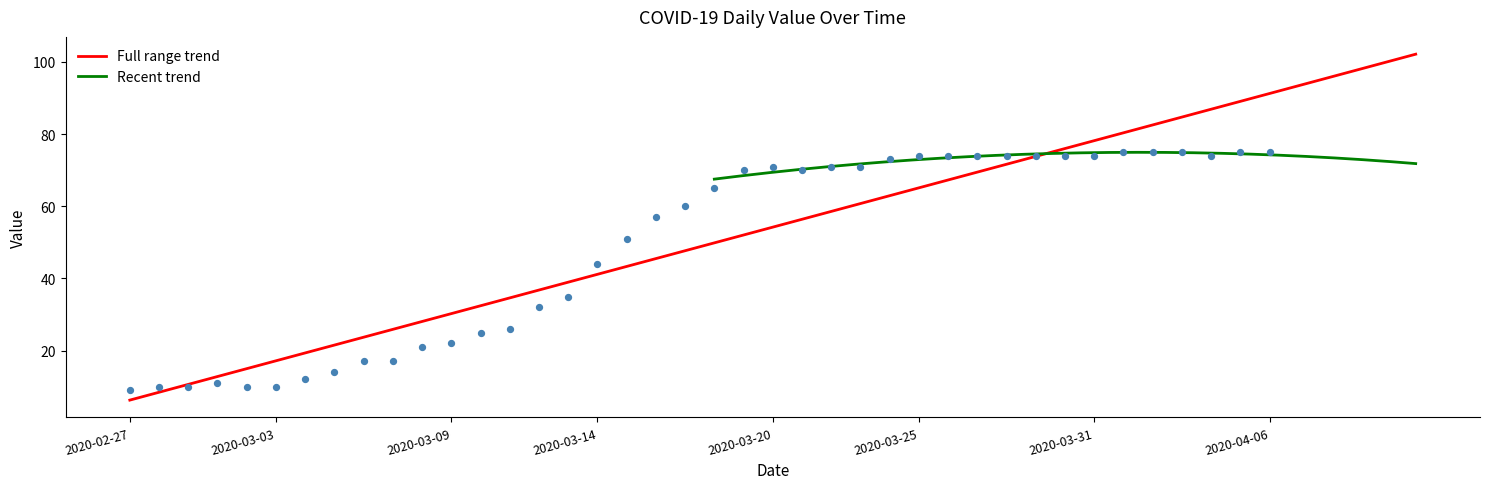

What is the change in value from 2020-03-28 to 2020-04-06?

+1